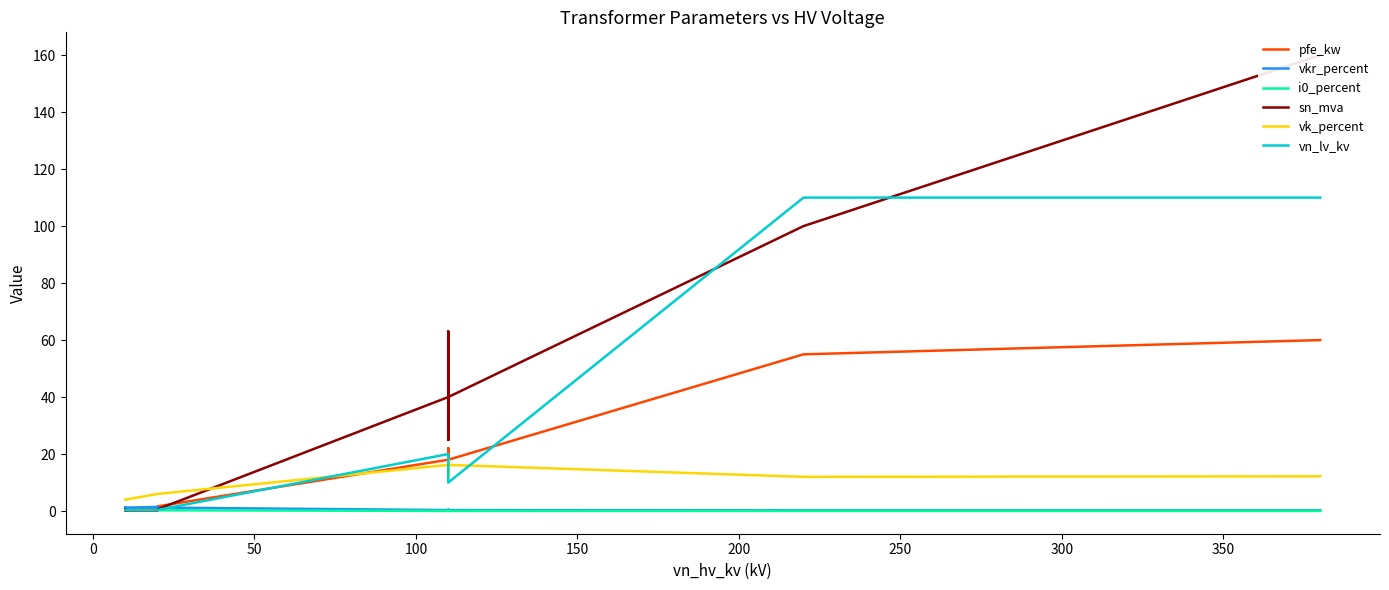

How many interior local valleys does the sn_mva series have?

2